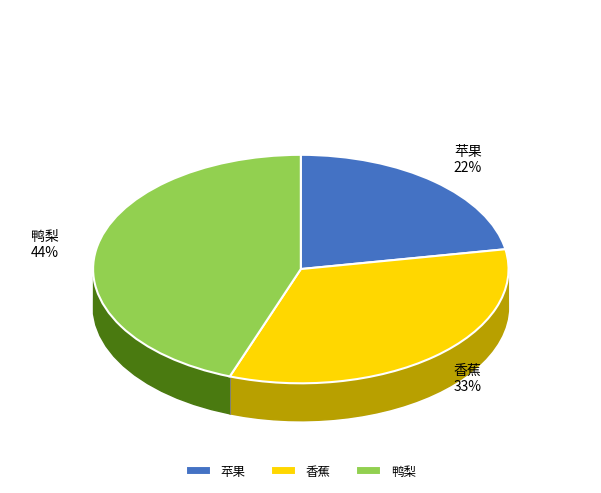

To the nearest percent, what is the average slice percentage?

33%